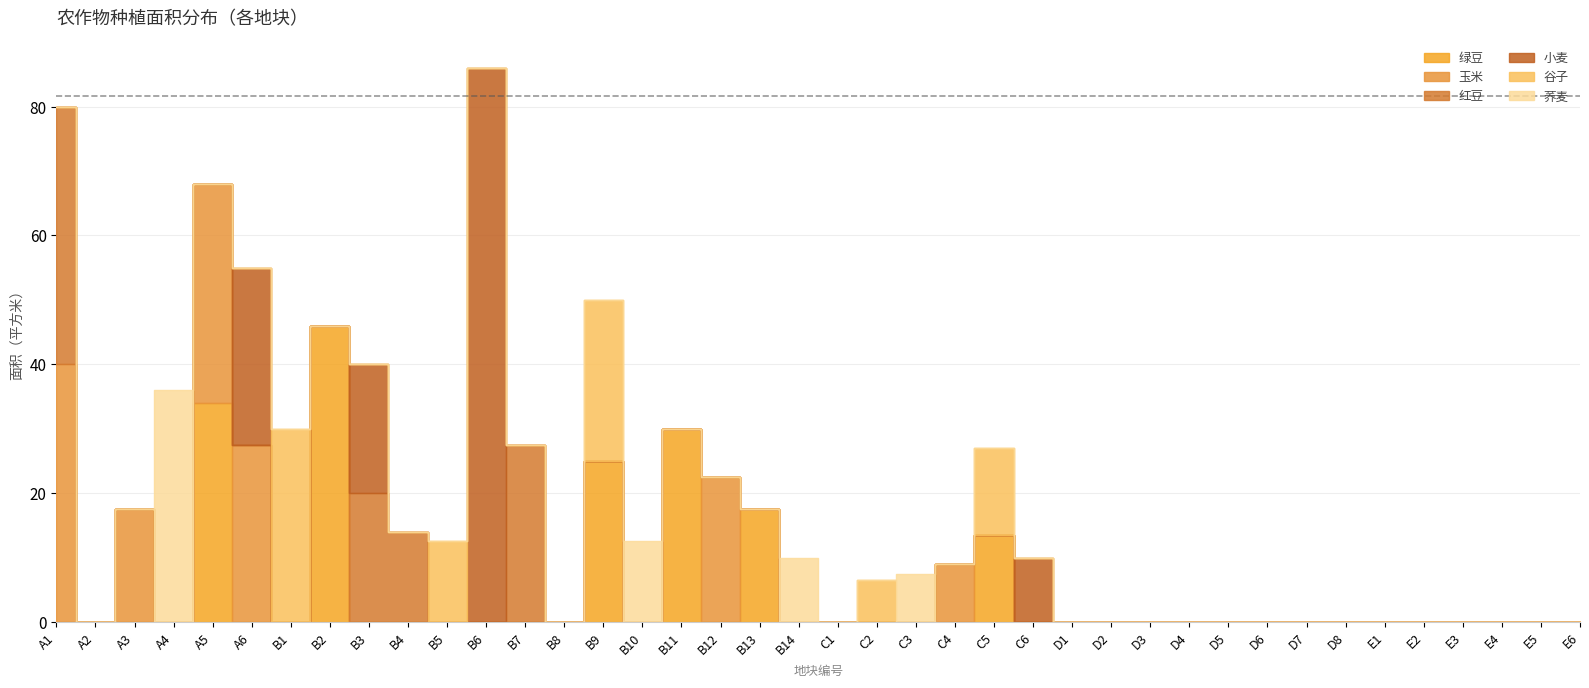

What is the label of the 23rd point from the left?

C3